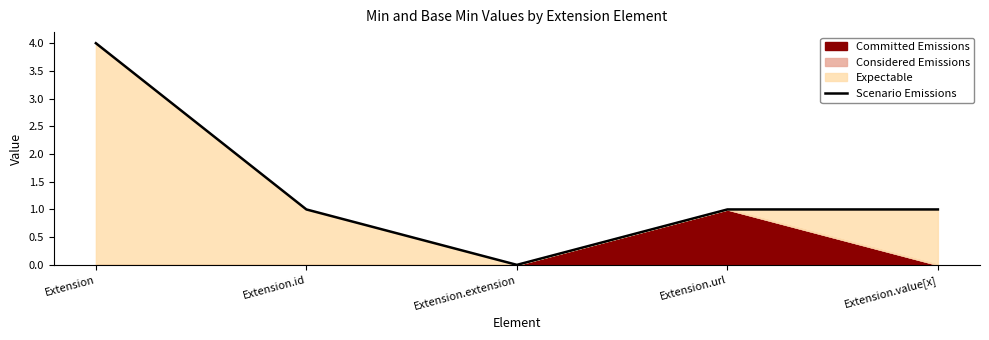

Where is the first local minimum?

Extension.extension